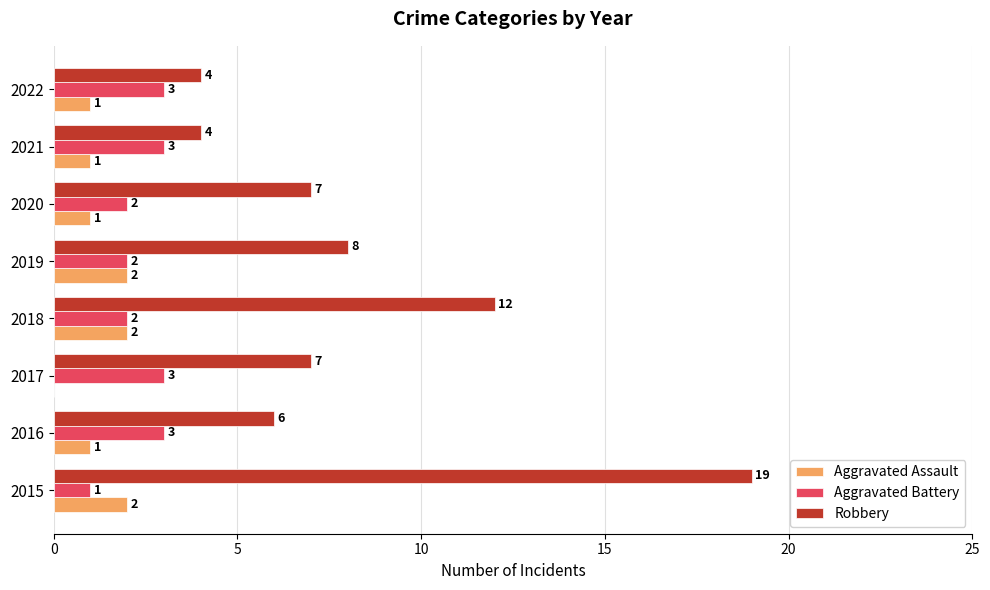

Which series has the largest total across all categories?

Robbery